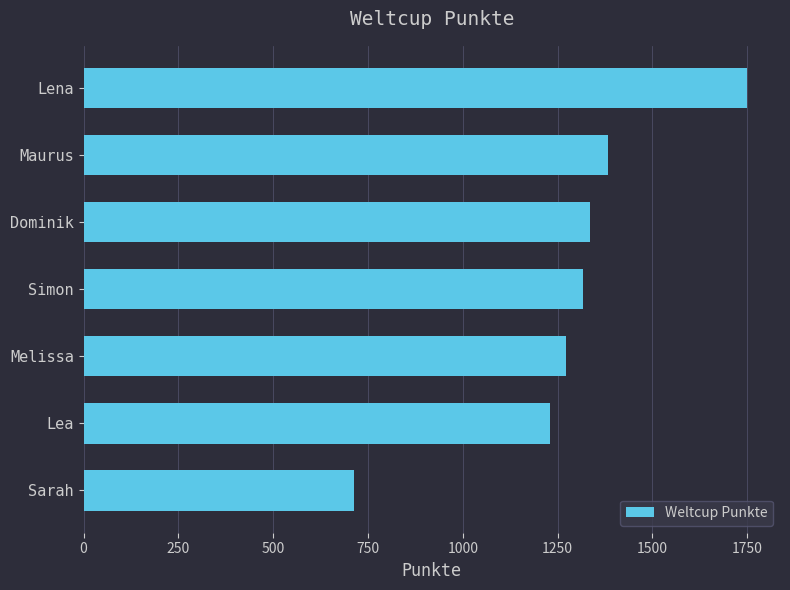

Rank the categories by value from lowest to highest.

Sarah, Lea, Melissa, Simon, Dominik, Maurus, Lena